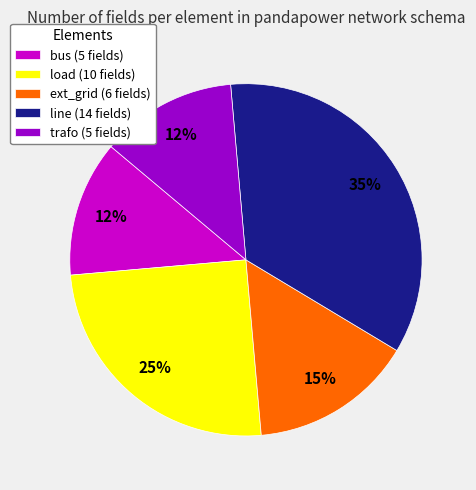

Combined, do load and line account for over 50%?

Yes